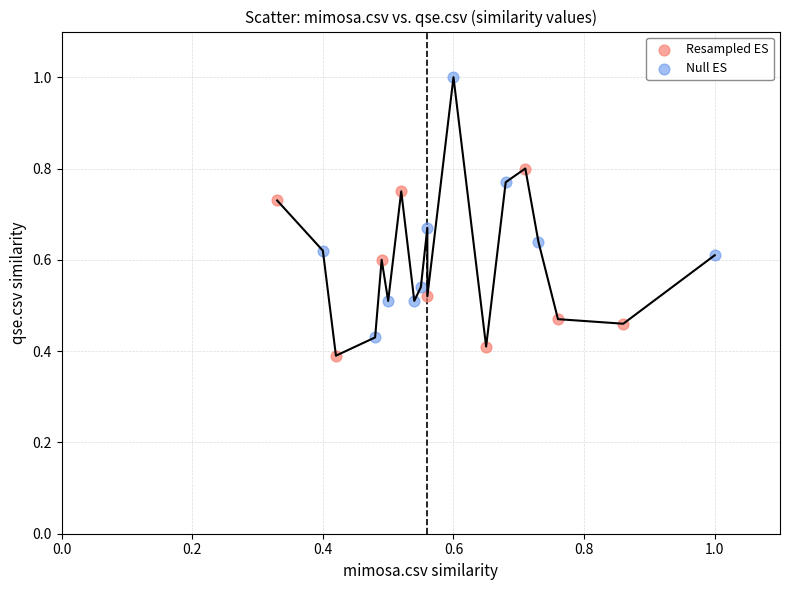

Which series contains the highest Y value?

Null ES